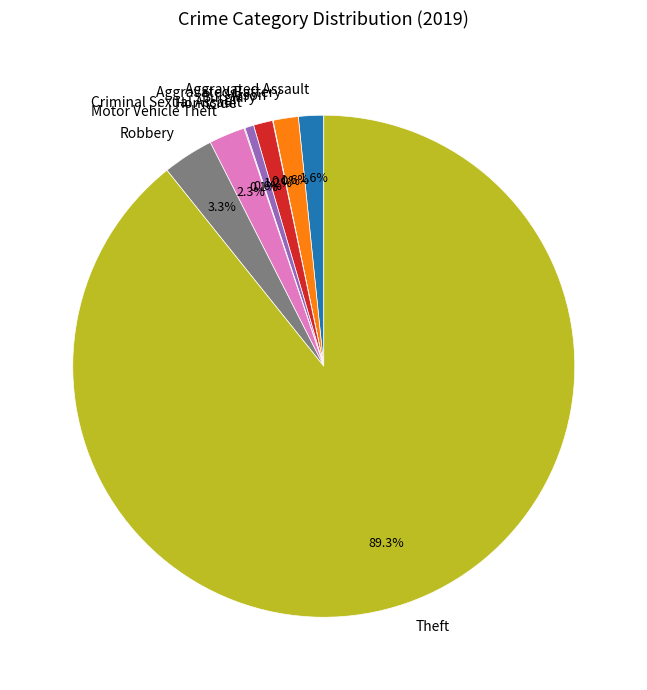

Which slice is the largest?

Theft